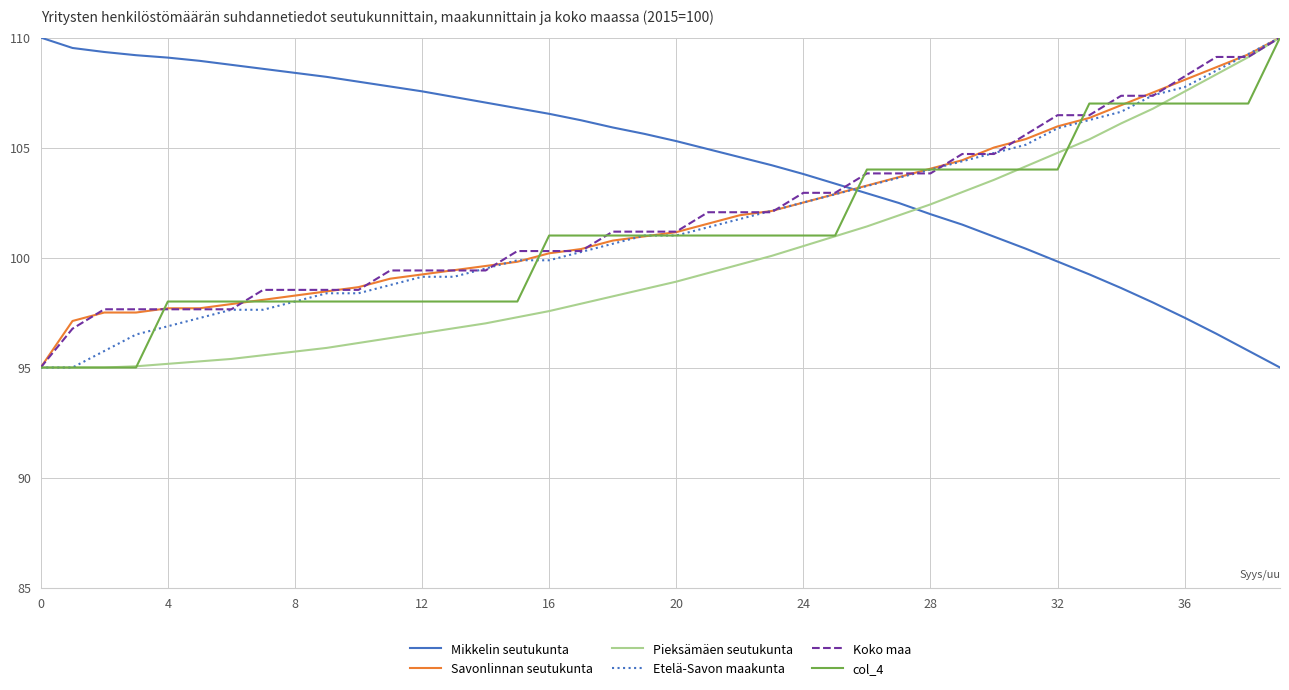

What is the smallest value displayed?

95.0